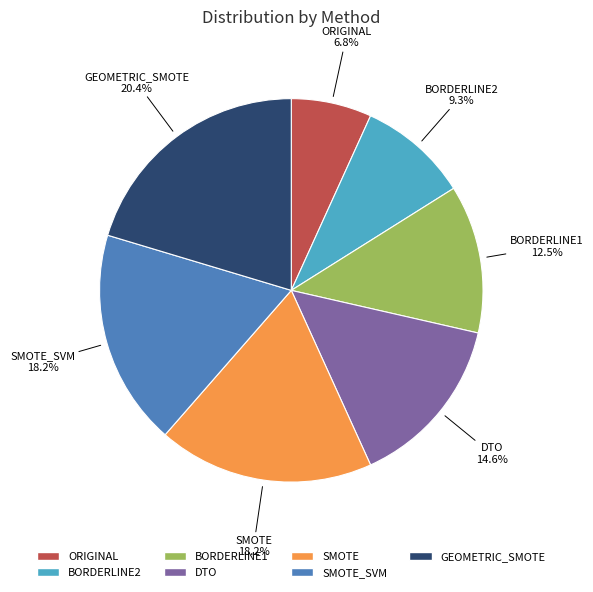

To the nearest percent, what percentage of the pie is GEOMETRIC_SMOTE?

20%